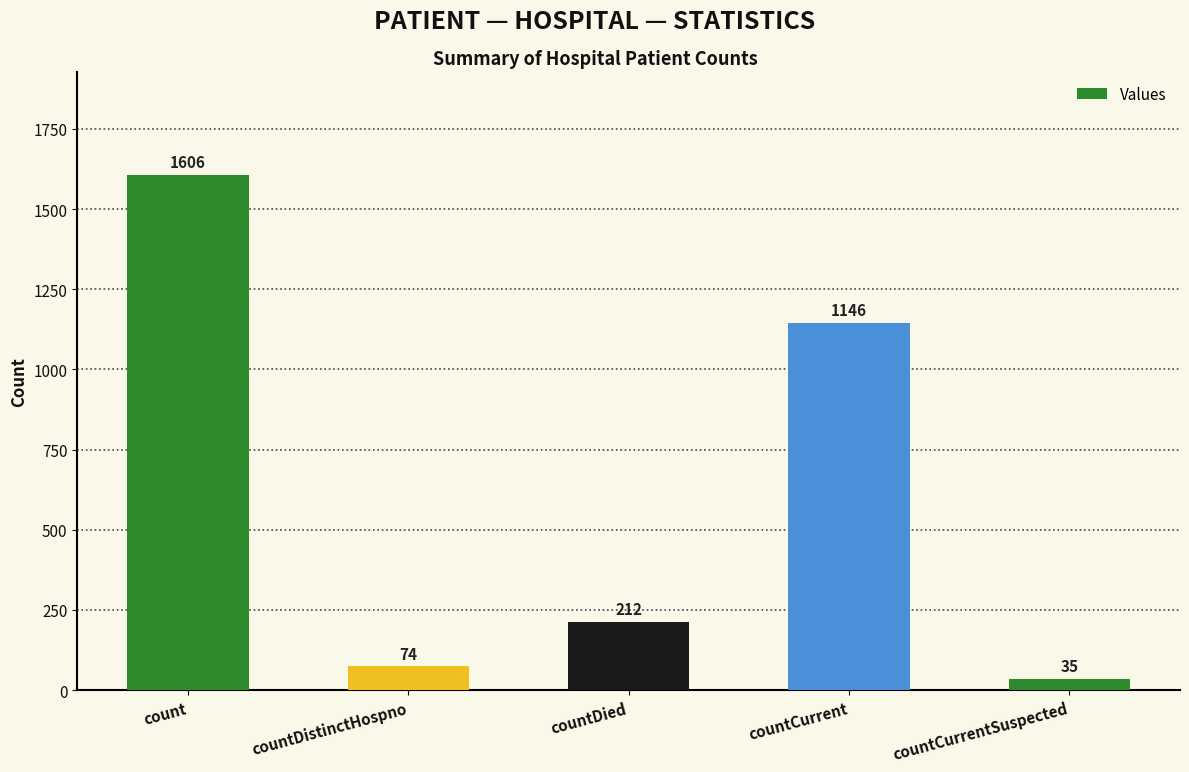

What position from the left is countCurrent?

4